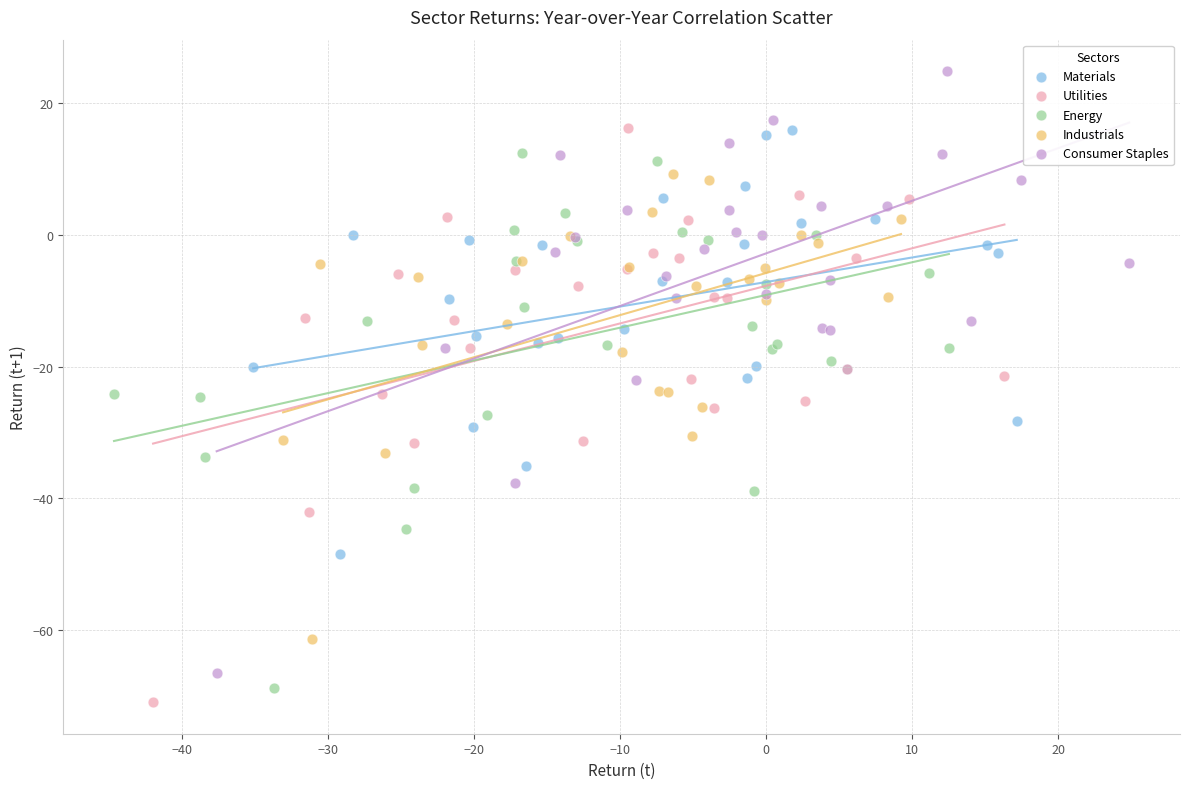

Which series contains the highest Y value?

Consumer Staples